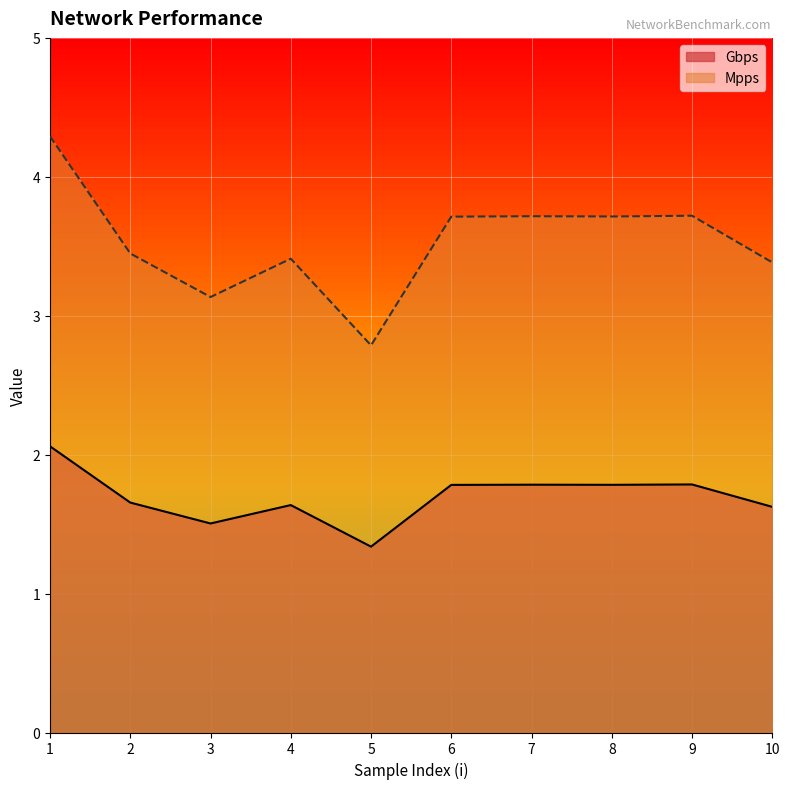

Rank the series at 3 from highest to lowest value.

Mpps, Gbps